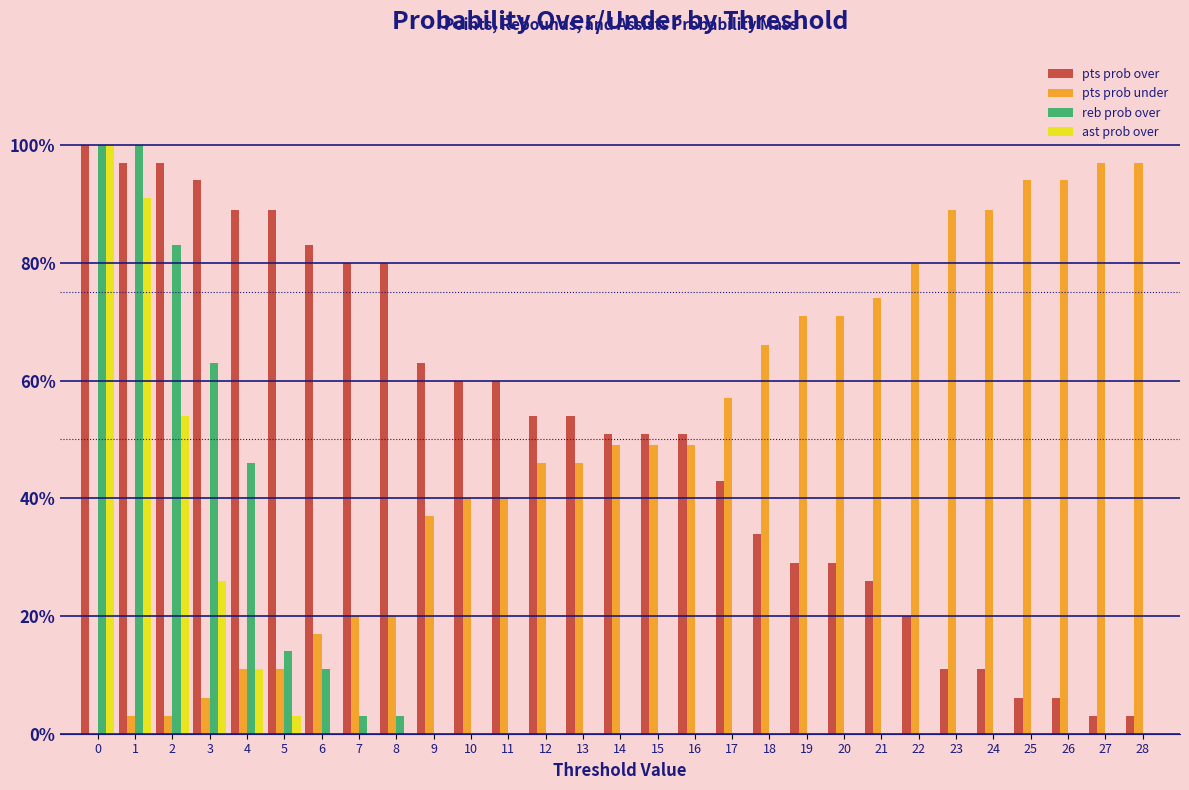

The reb prob over series shows 0 at 22. True or false?

True